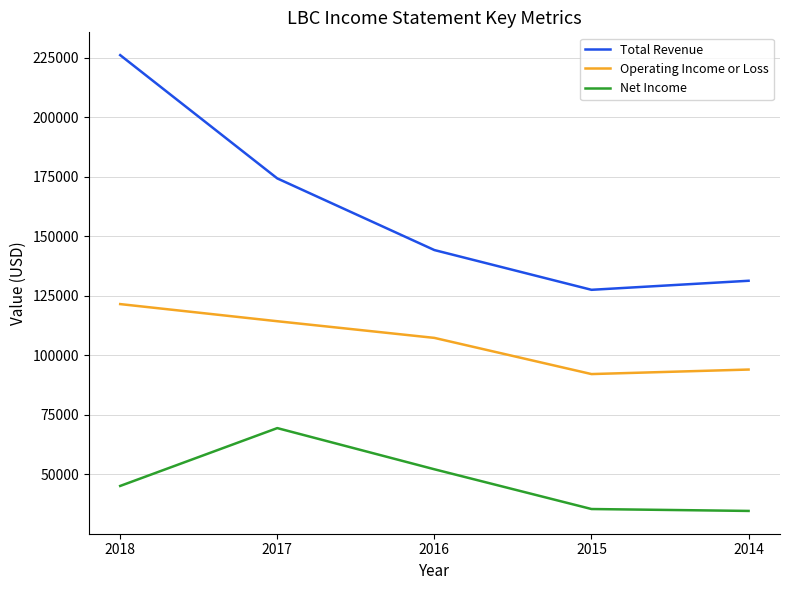

What value does the Net Income series have at 2017?

69400